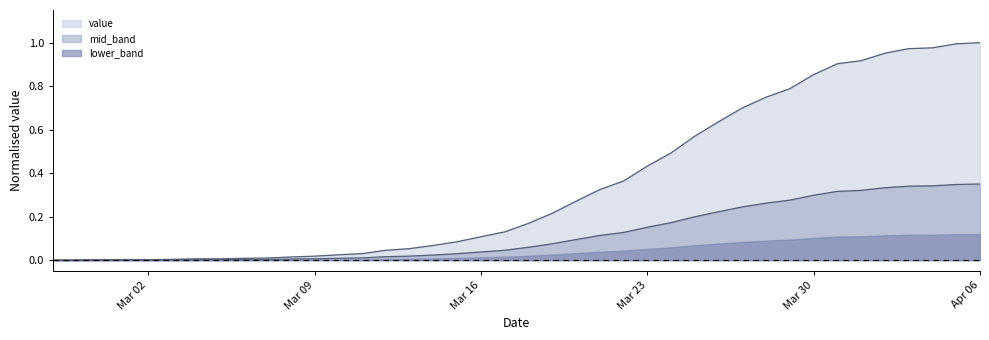

True or false: the data shows 0.1 at 2020-03-14.

True